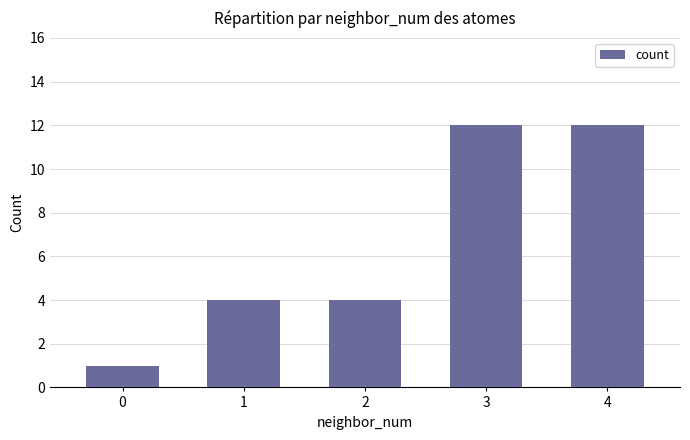

How many bars are there in total?

5